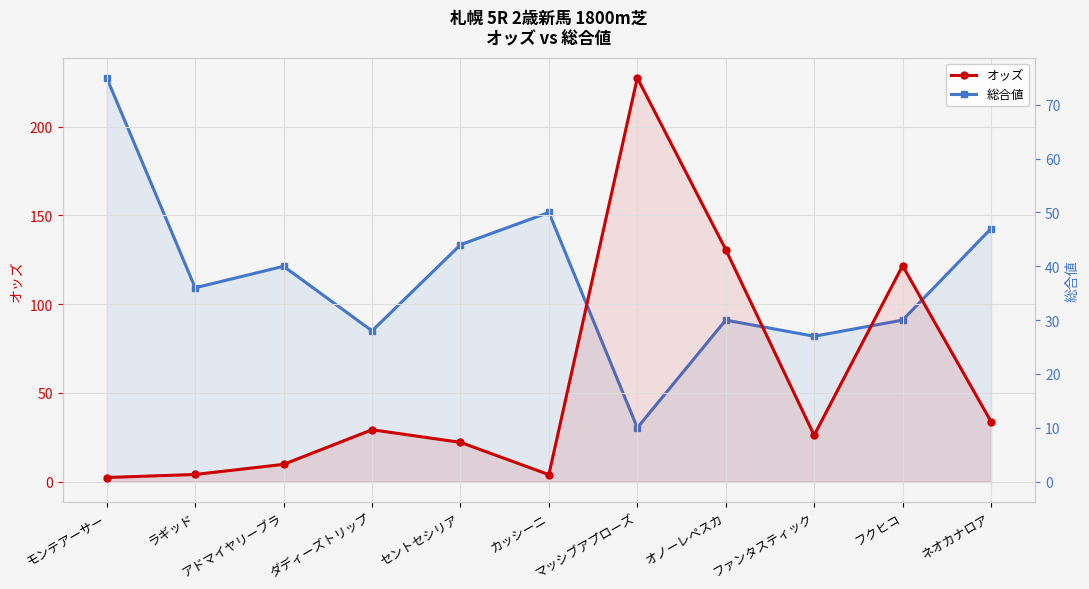

Reading left to right, transcribe all the data shown in this chart.

オッズ: 2.3	4.0	9.7	29.2	22.1	3.9	227.4	130.7	26.1	121.6	33.8
総合値: 75.0	36.0	40.0	28.0	44.0	50.0	10.0	30.0	27.0	30.0	47.0